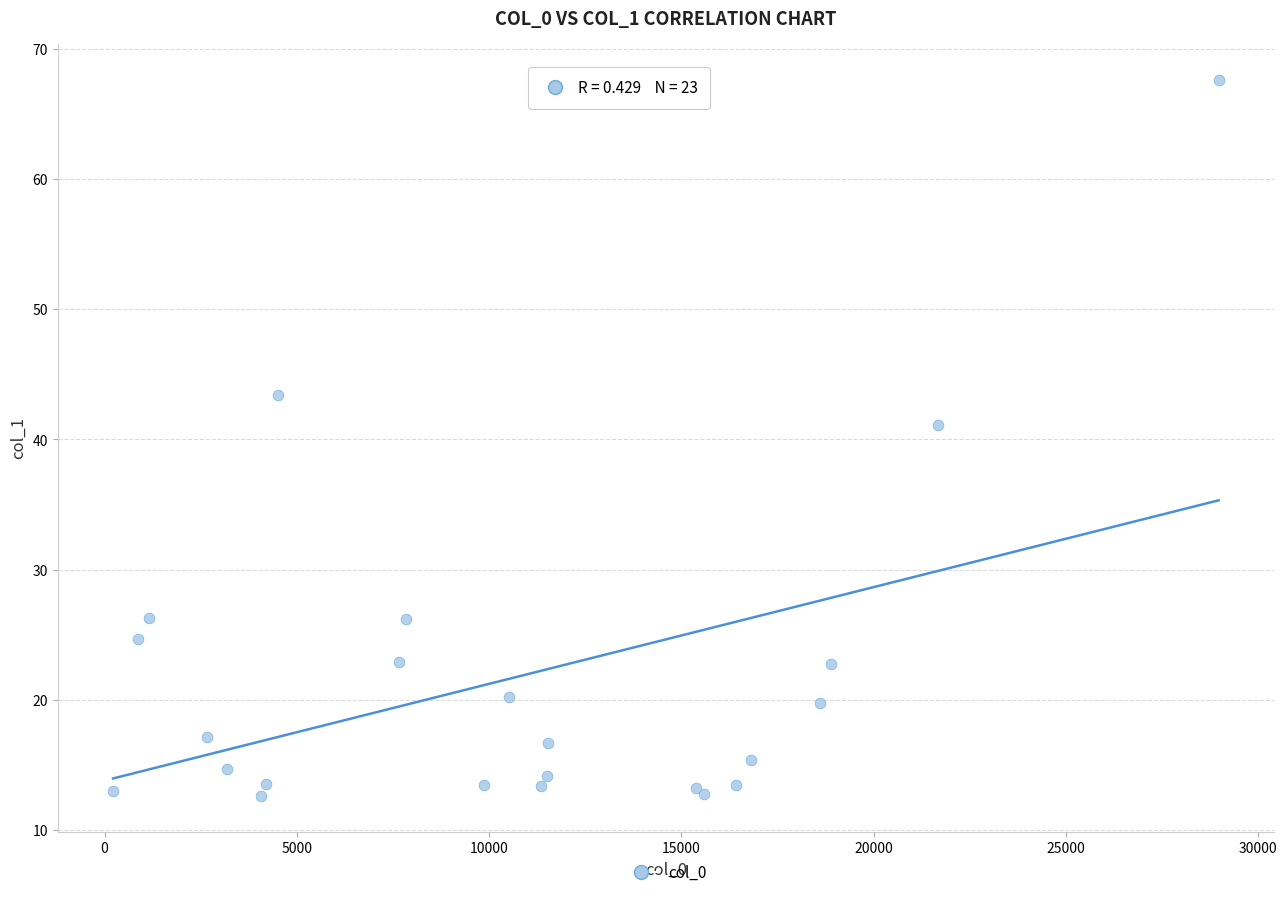

What Y value in the scatter plot is closest to 40?

41.1